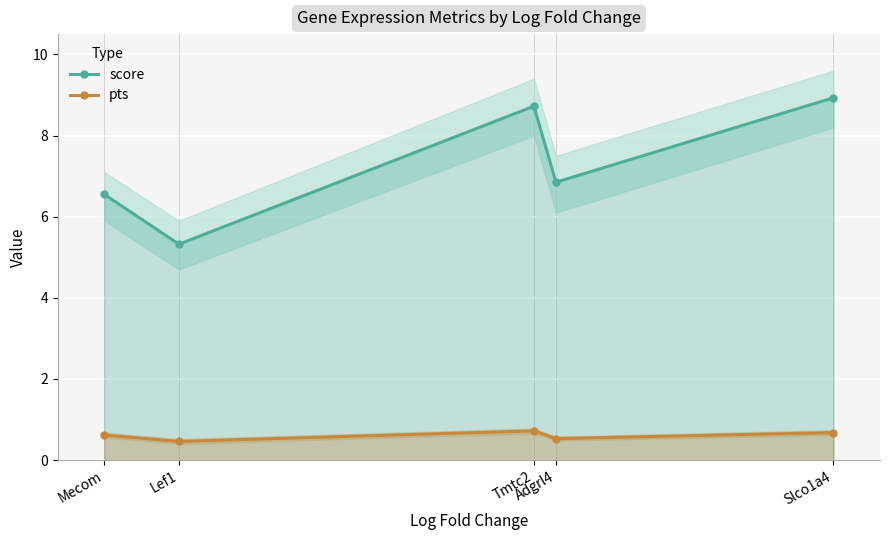

What is the average value of the pts series?

0.6